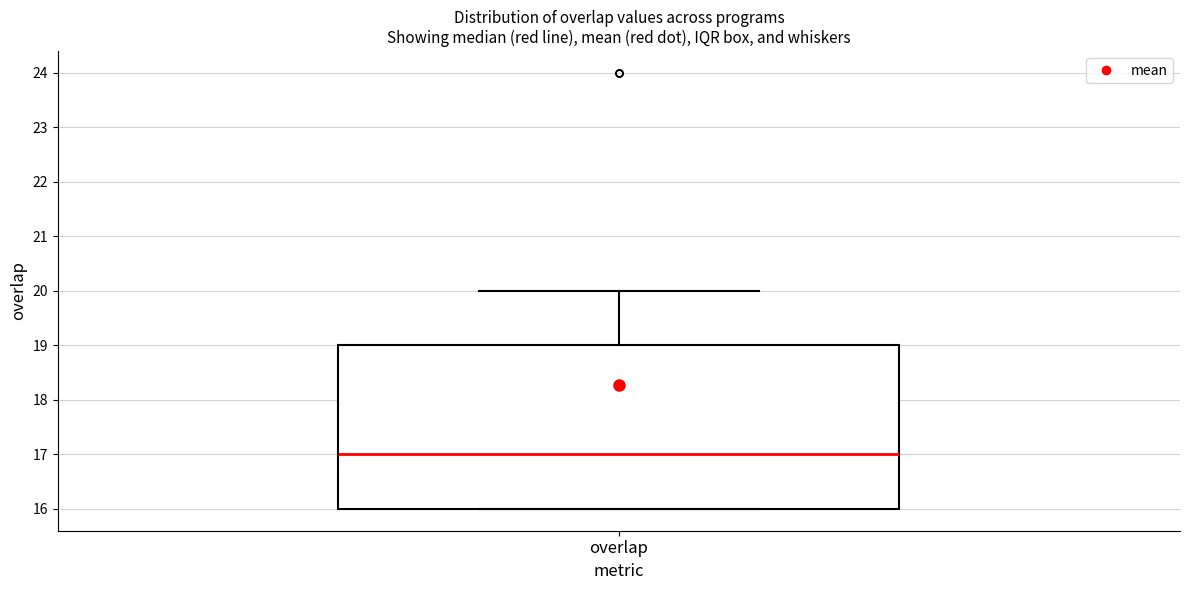

Where does the median line of the box for overlap sit on the y-axis? The values are not printed on the chart, so give them approximately, as read against the axis.

17